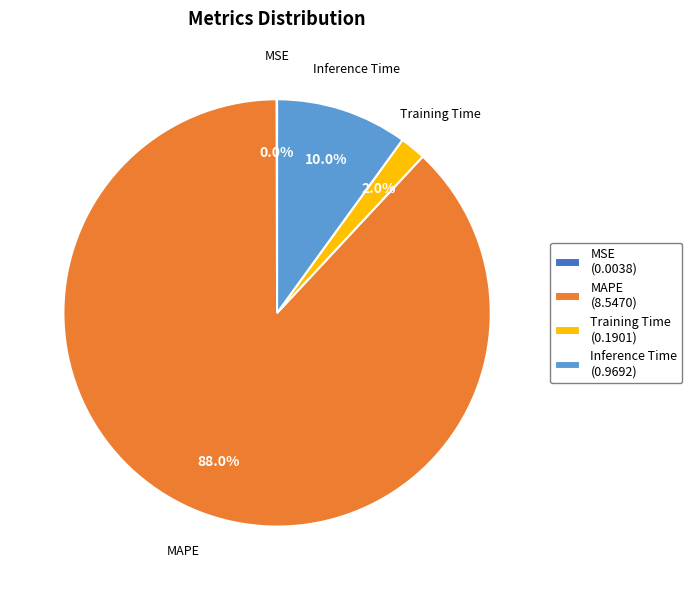

How much of the chart is everything except Inference Time (0.9692)?

90.0%